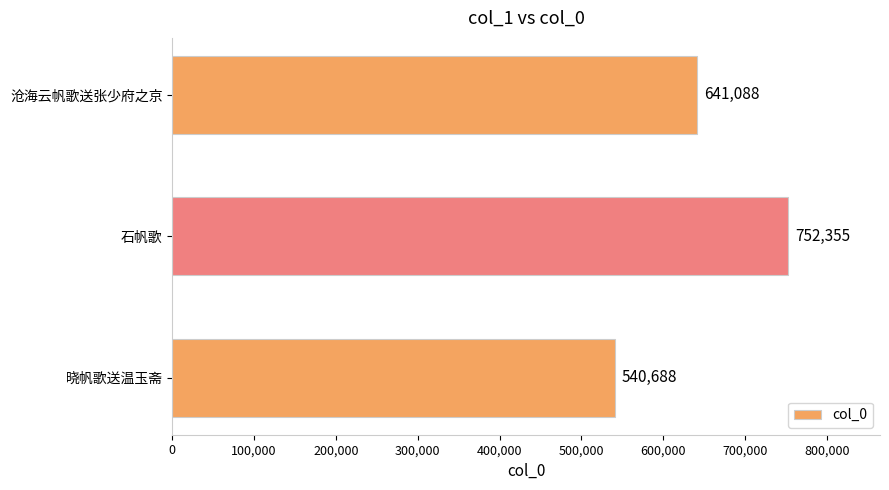

Is it true that the value at 石帆歌 is 1152708?

False